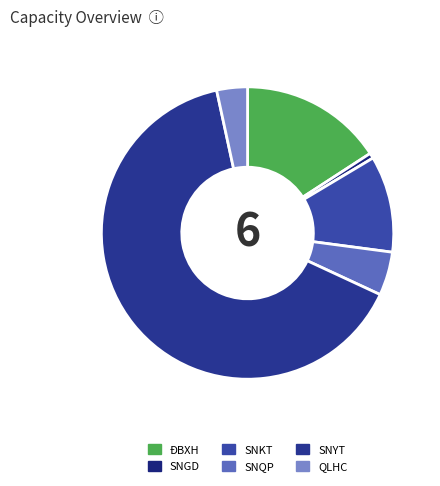

Which category has the smallest portion of the pie?

SNGD